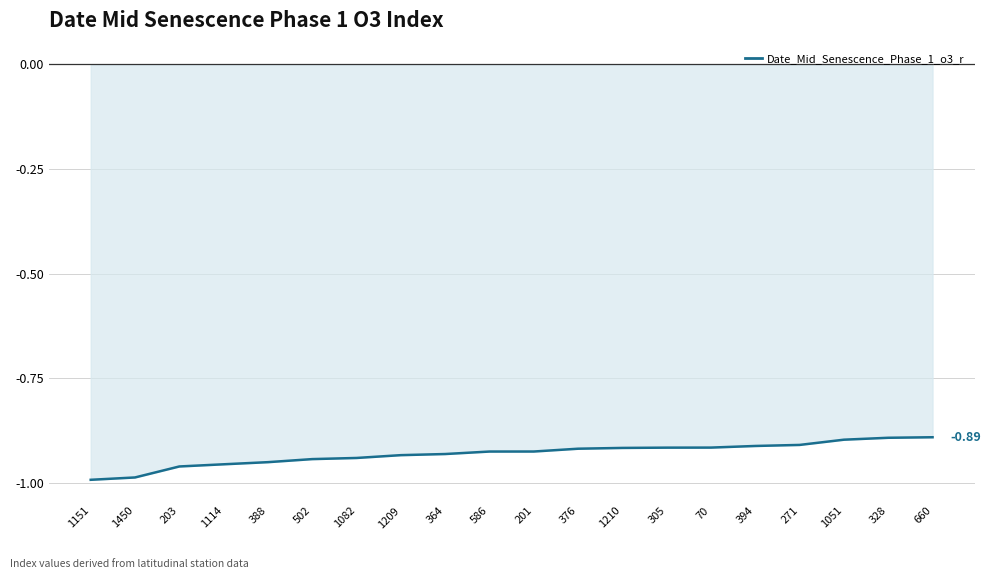

How many lines are shown in the chart?

1